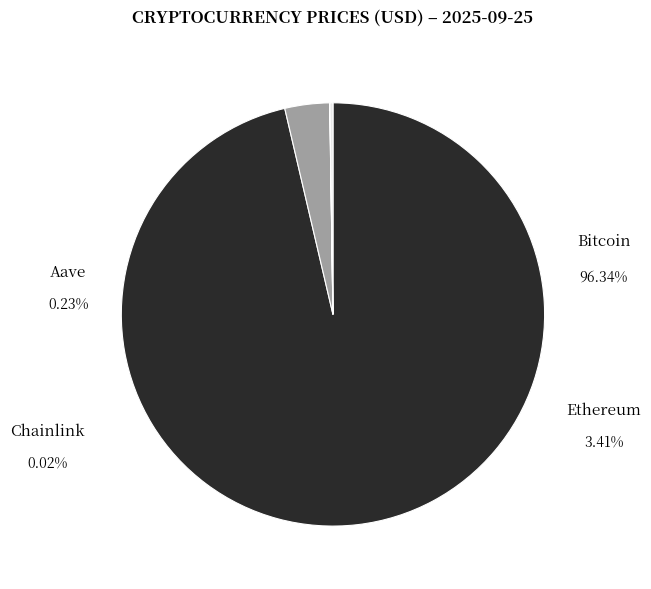

To the nearest percent, what is the difference between the largest and smallest slice percentages?

96%